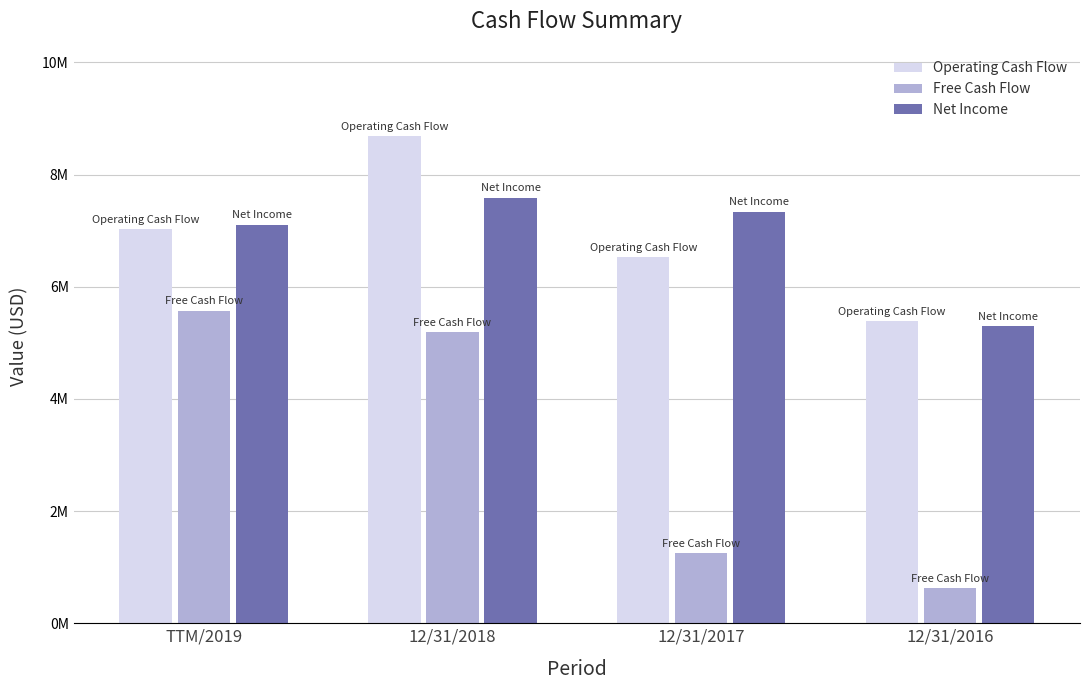

What are all the series names shown in the legend?

Operating Cash Flow, Free Cash Flow, Net Income